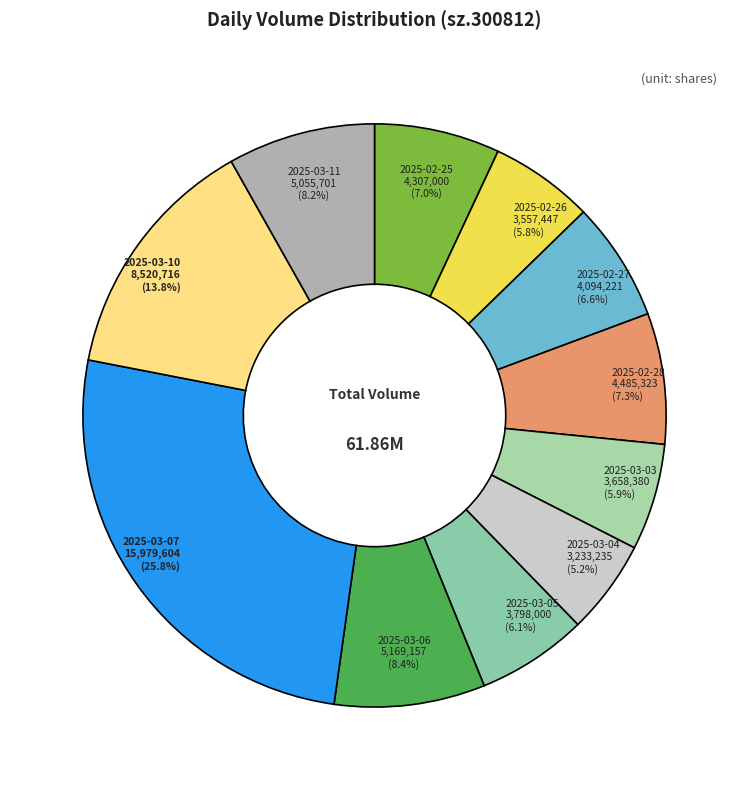

Which has a higher value, 2025-02-28 or 2025-02-27?

2025-02-28